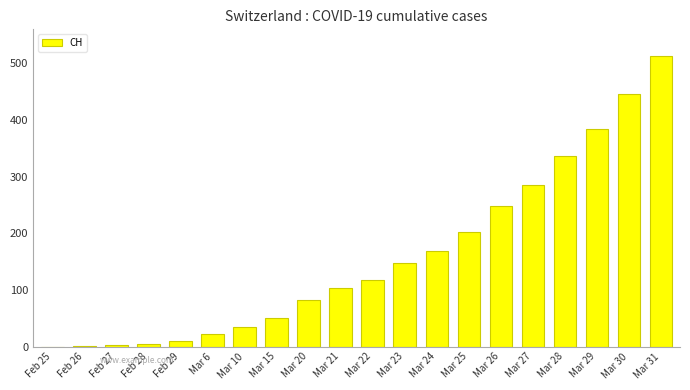

Is it true that the value at Mar 28 is 594?

False